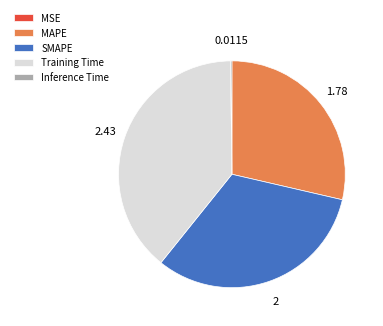

Do SMAPE and Training Time together represent more than half of the pie?

Yes